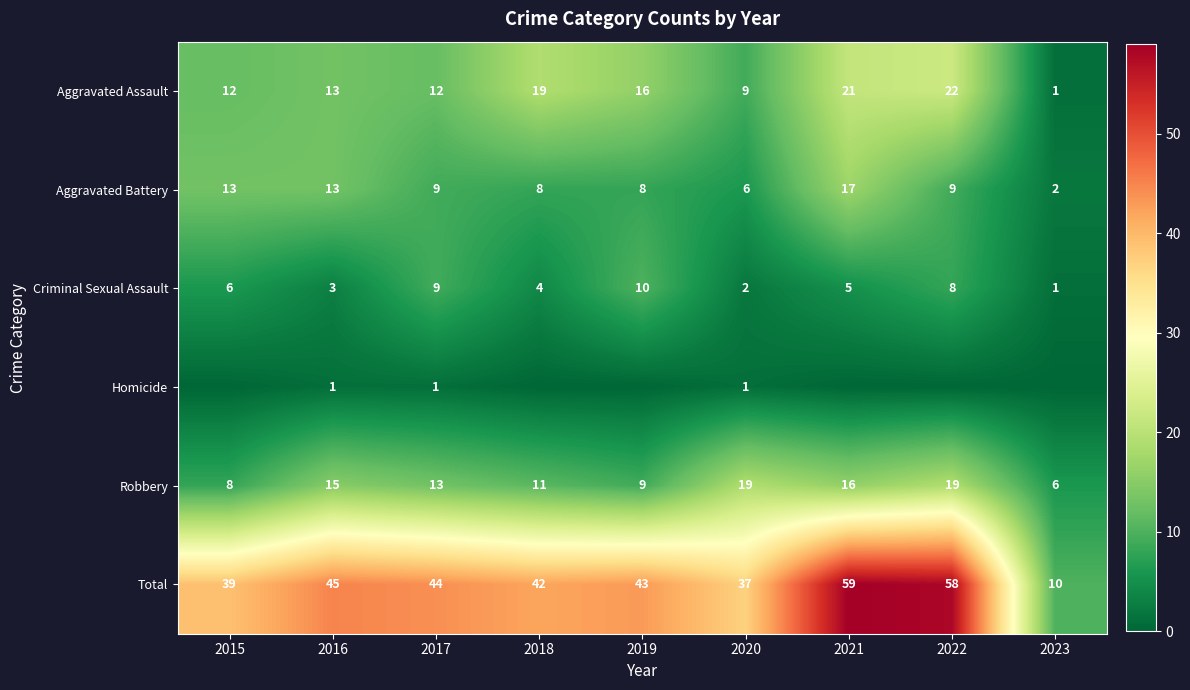

At which category is the sum across all series the highest?

2021